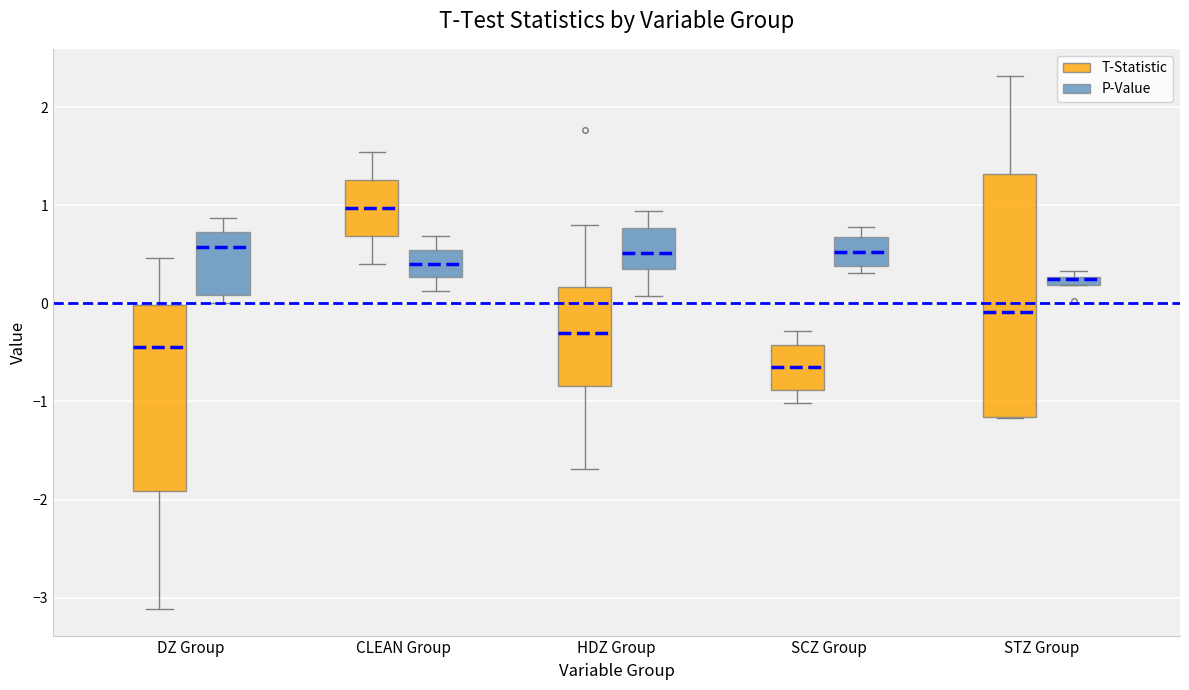

Comparing the boxes themselves (not the whiskers), which one is the tallest?

STZ Group (T-Statistic)